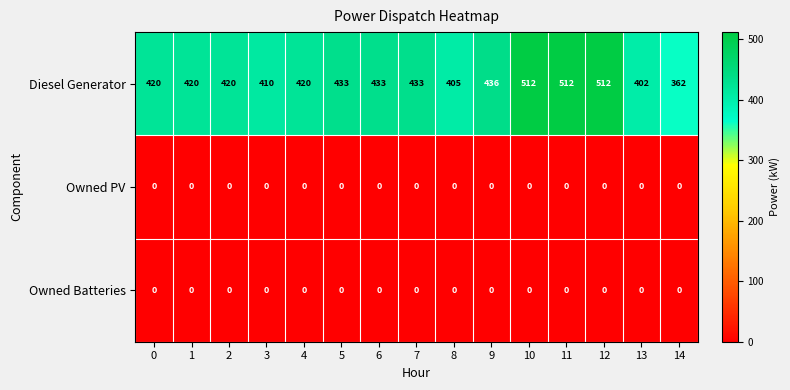

What is the average value of the Diesel Generator series?

435